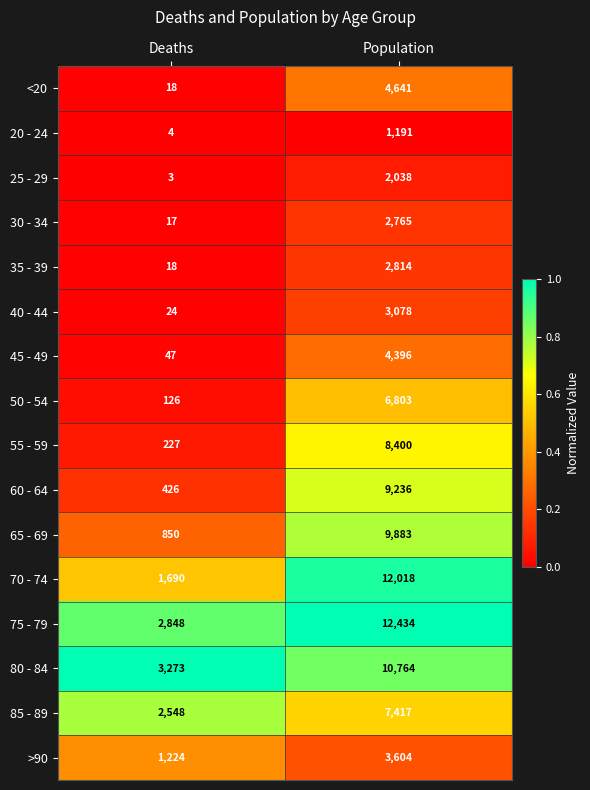

Which category has the lowest value across all series?

Deaths